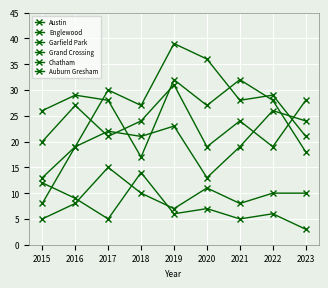

Is it true that Austin equals 19 at 2020?

True